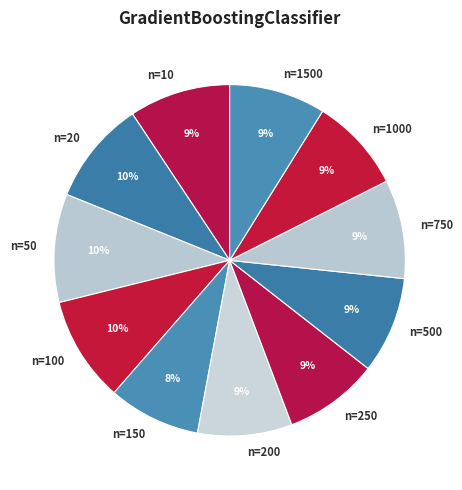

Is the sum of n=250 and n=1500 greater than half?

No